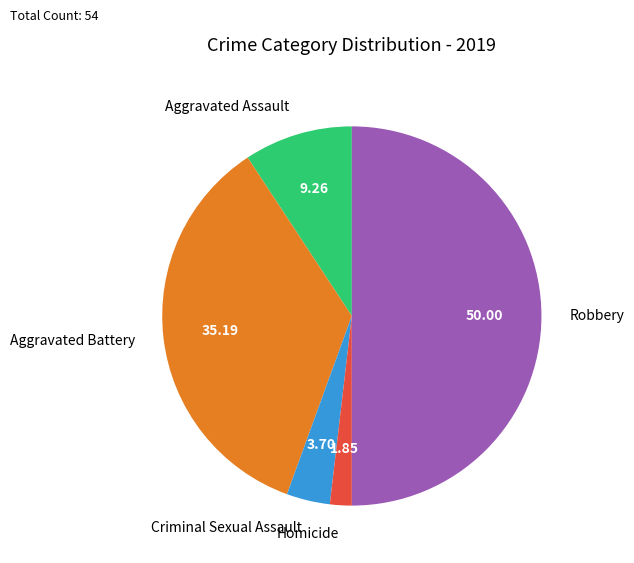

What is the ratio of the value at Aggravated Assault to the value at Aggravated Battery?

0.3